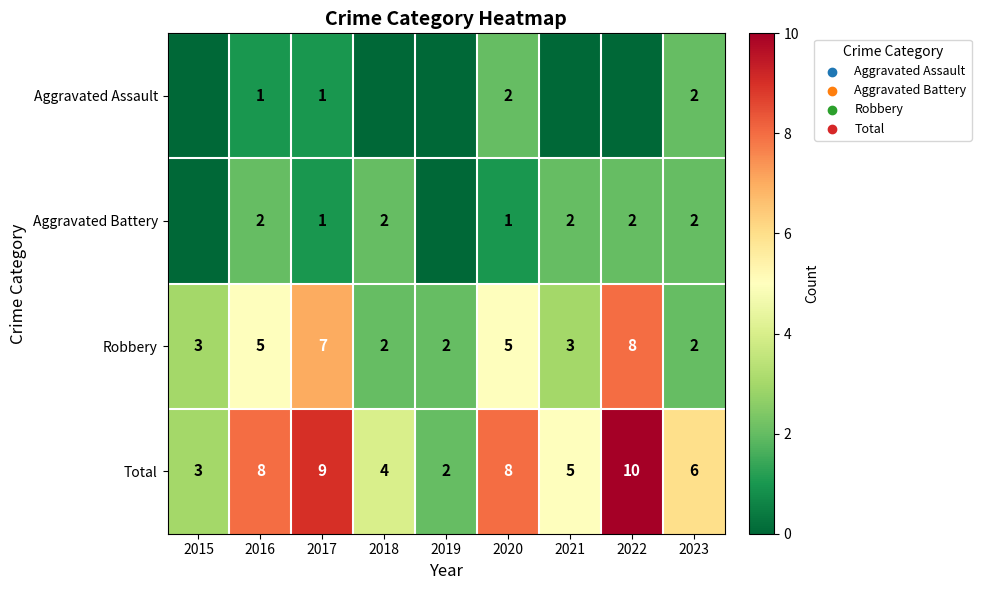

What is the approximate value of Total at 2022?

10